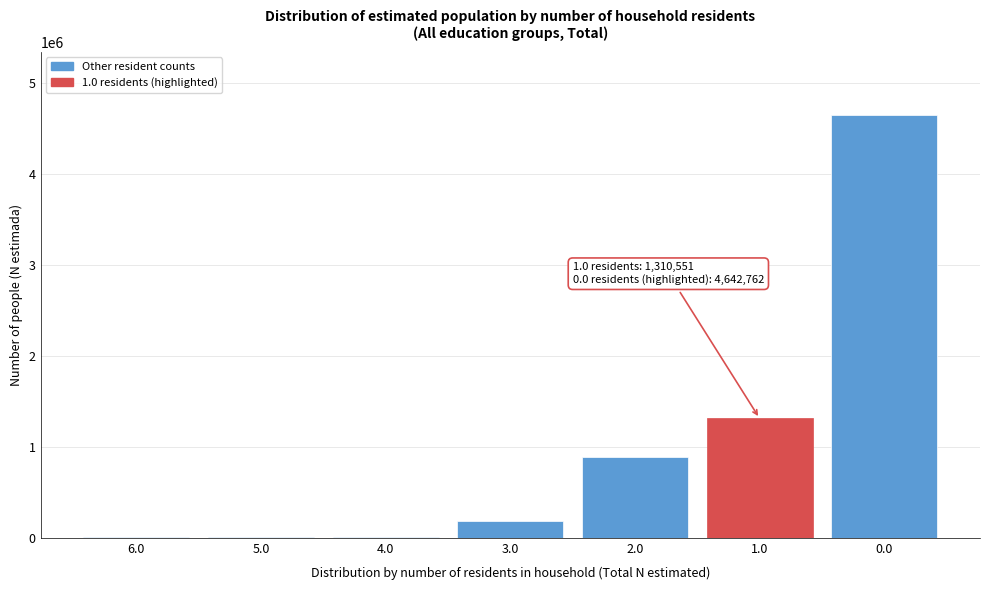

What is the sum of all values?

7045669